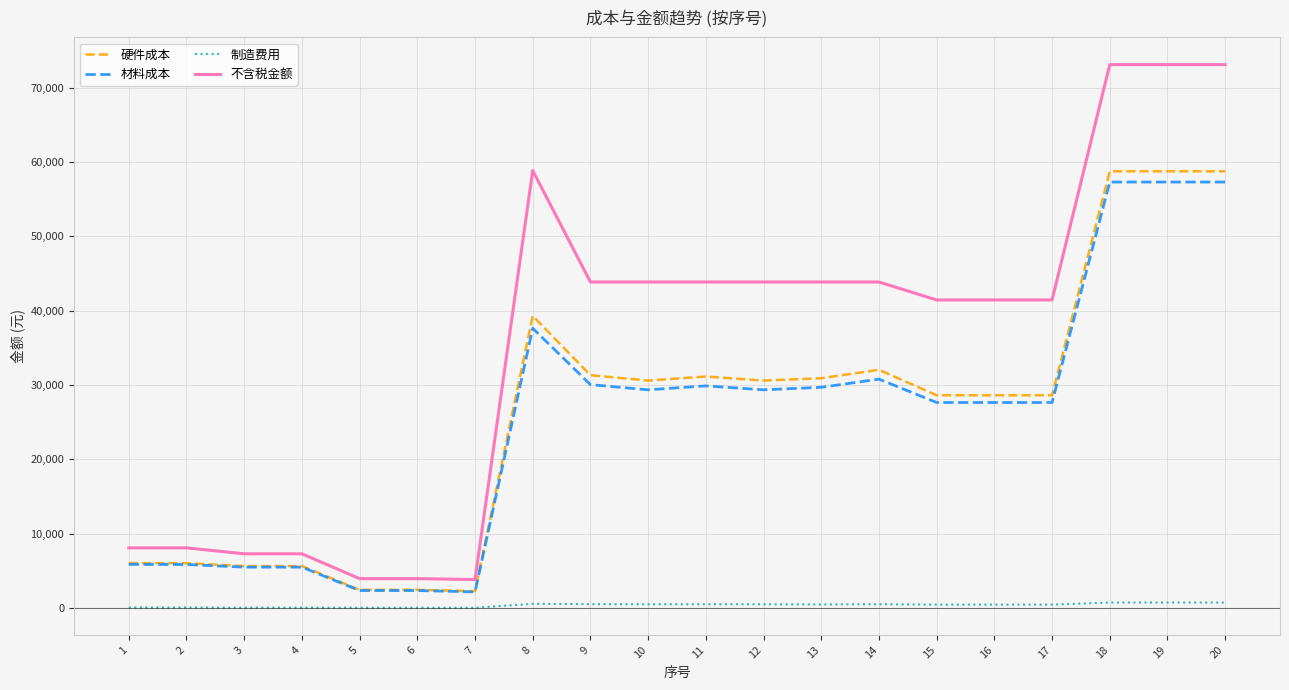

True or false: 不含税金额 has a value of 43858.4 at 11.

True